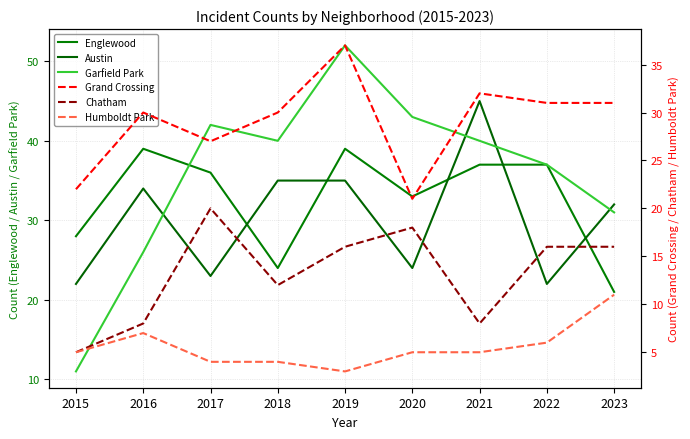

What is the total value across all series at 2017?

152